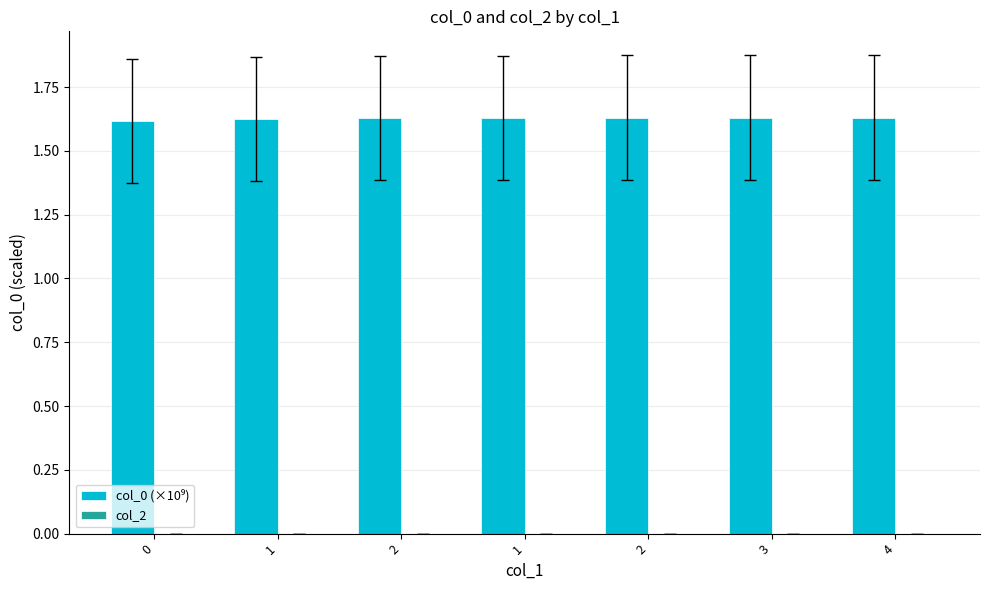

Reading left to right, what are all the values shown in this chart?

col_0 (×10⁹): 1.6	1.6	1.6	1.6	1.6	1.6	1.6
col_2: 0.0	0.0	0.0	0.0	0.0	0.0	0.0